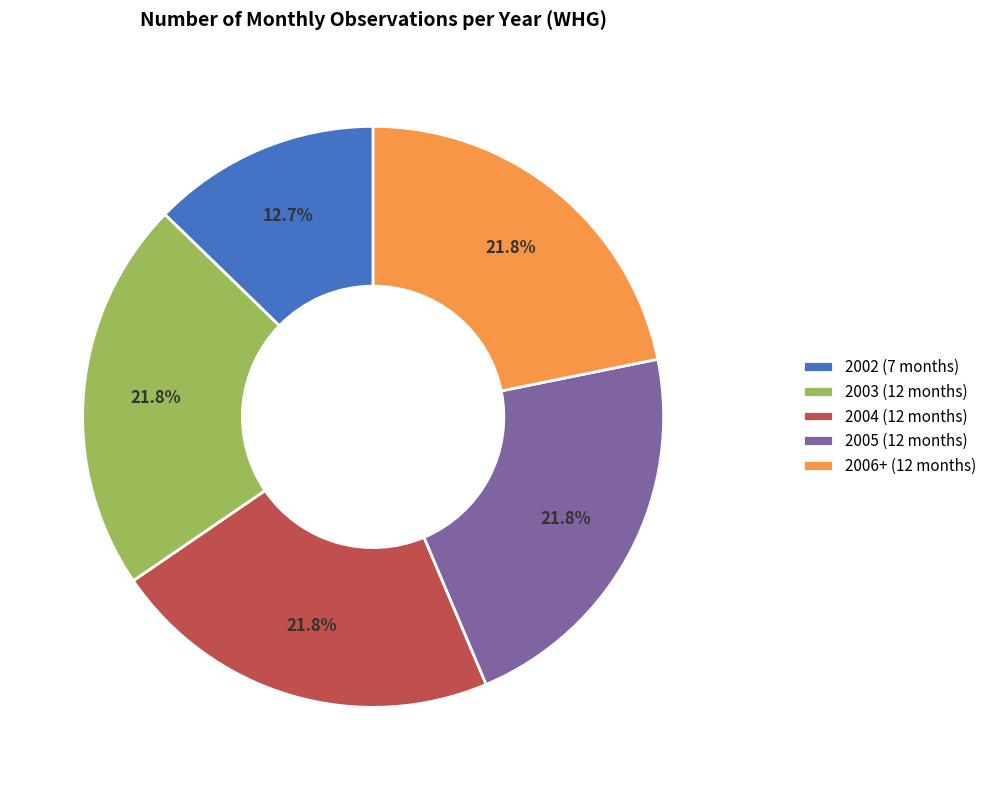

Combined, what portion of the pie is 2004 (12 months) and 2005 (12 months)?

43.6%